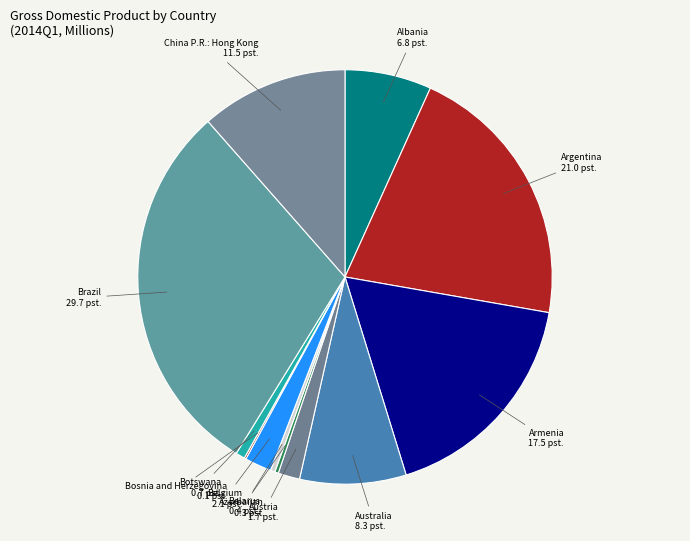

Which category has the biggest portion of the pie?

Brazil